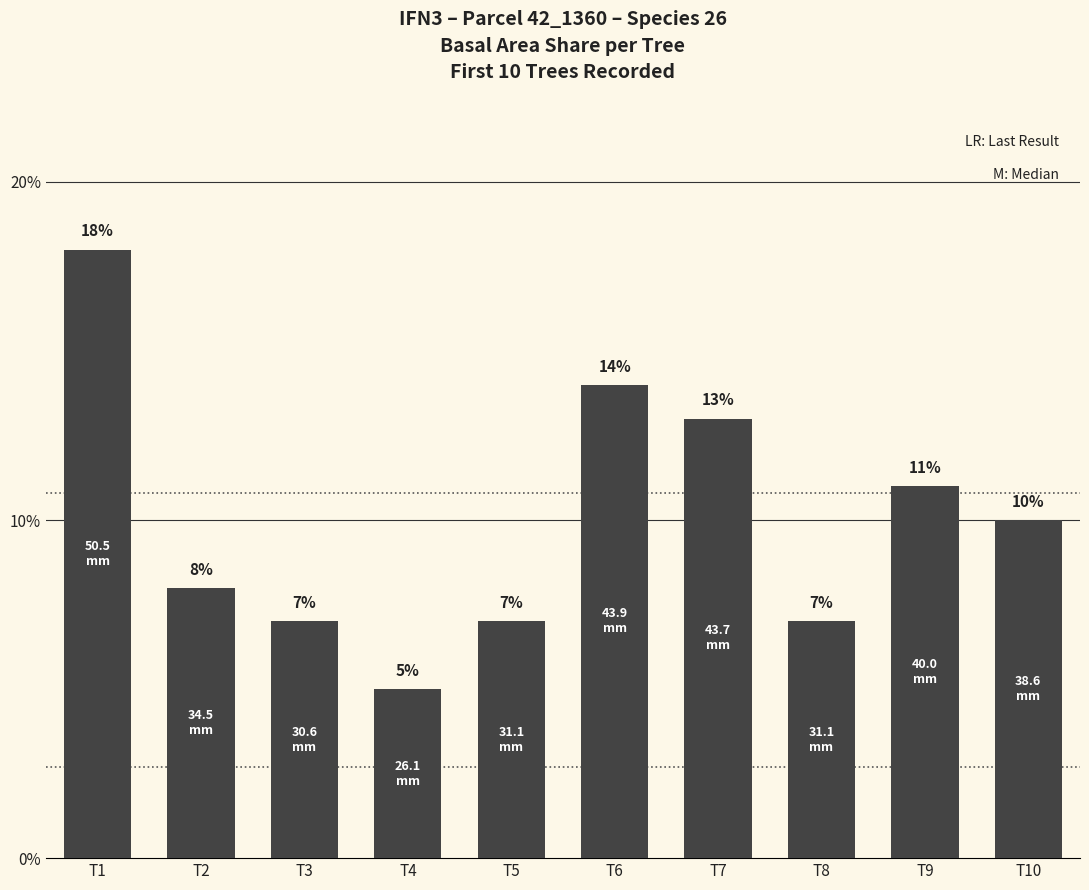

At which label does the data first exceed 10?

T1